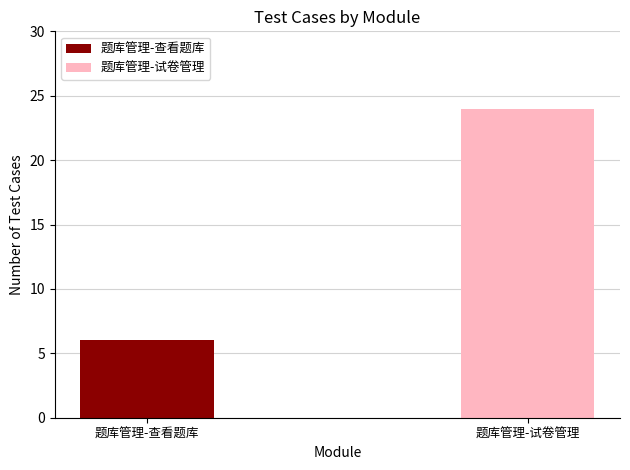

What is the sum of the values at 题库管理-查看题库 and 题库管理-试卷管理?

30